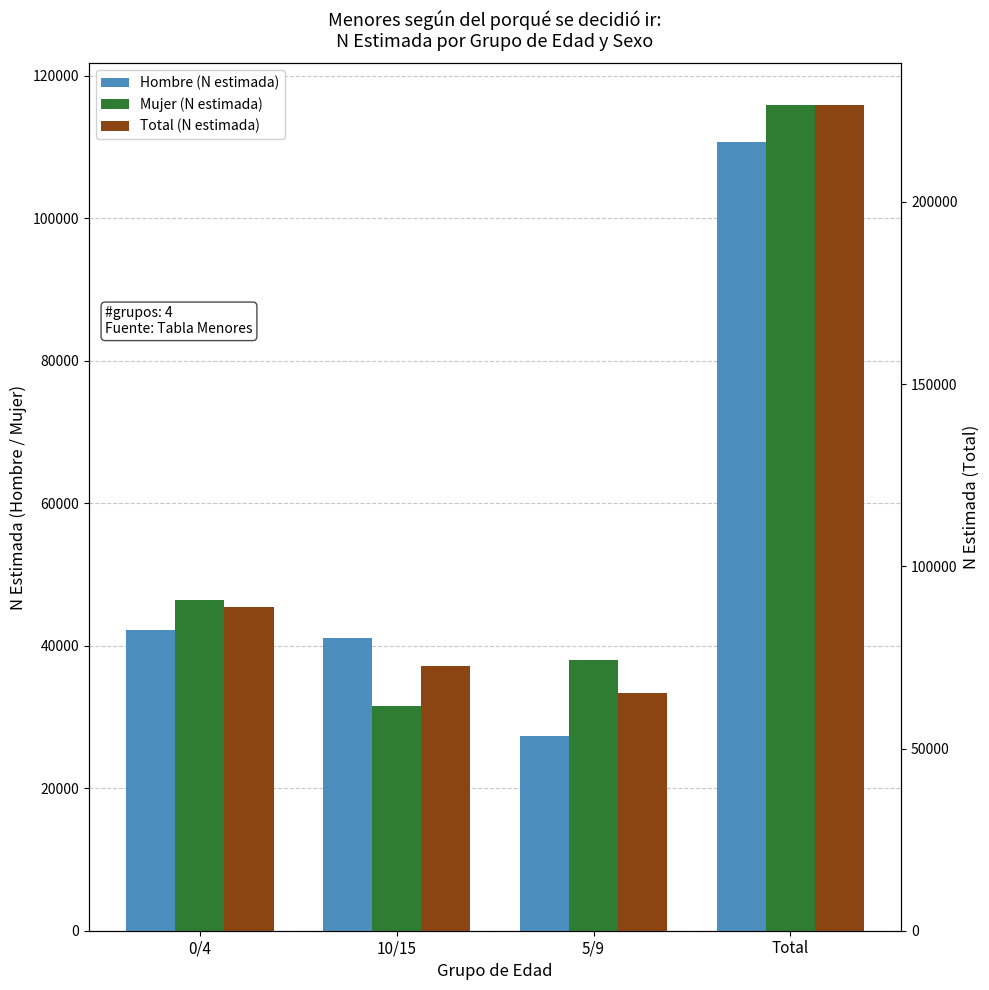

Between 5/9 and Total, which series saw the biggest shift?

Total (N estimada)